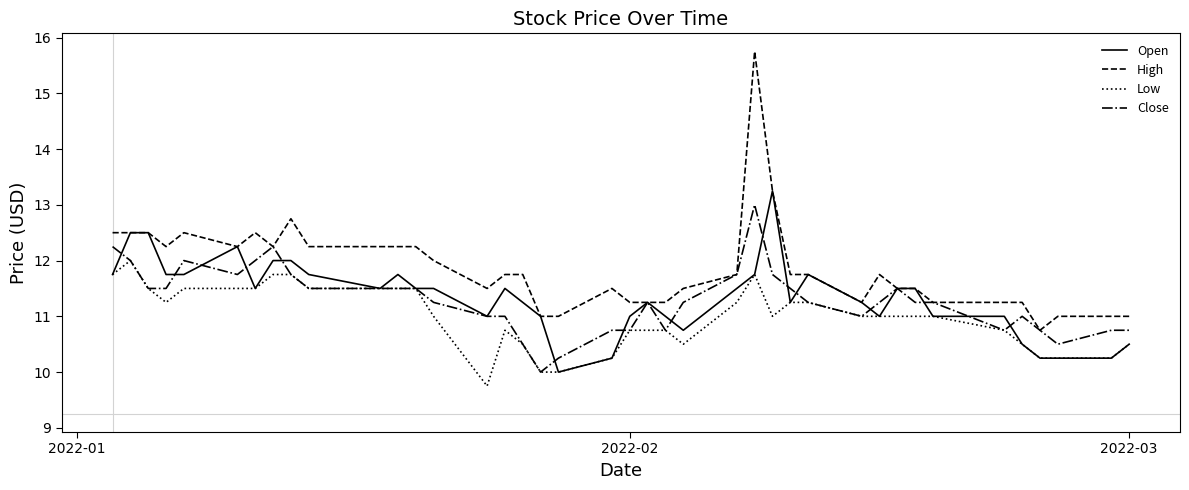

Which series has the largest total across all categories?

High